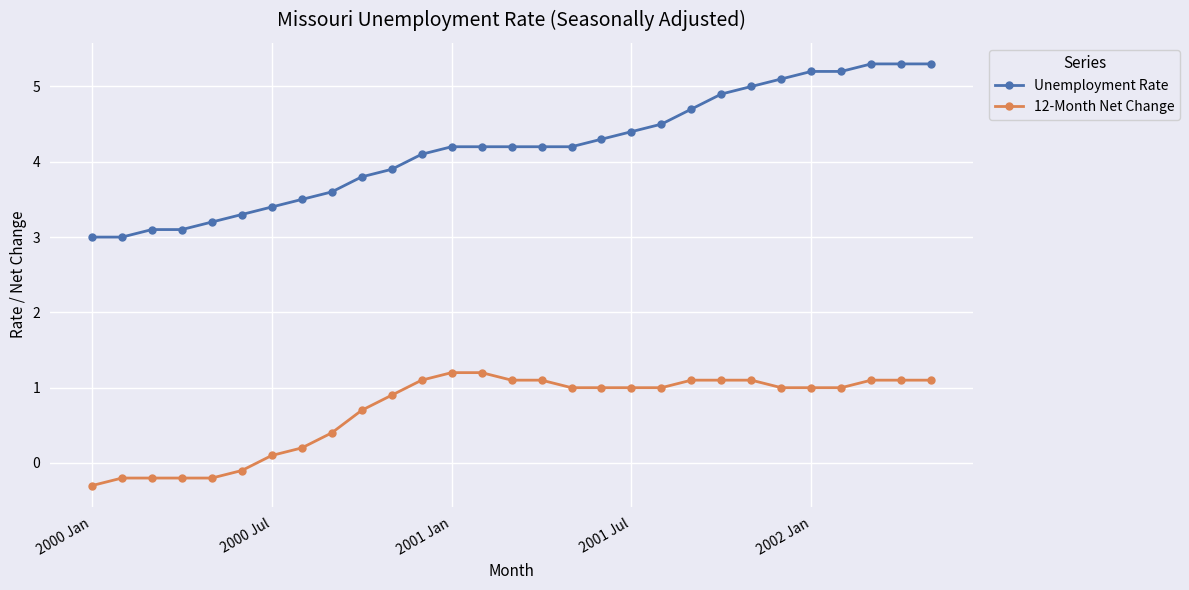

Reading left to right, extract all data points from this chart.

Unemployment Rate: 3.0	3.0	3.1	3.1	3.2	3.3	3.4	3.5	3.6	3.8	3.9	4.1	4.2	4.2	4.2	4.2	4.2	4.3	4.4	4.5	4.7	4.9	5.0	5.1	5.2	5.2	5.3	5.3	5.3
12-Month Net Change: -0.3	-0.2	-0.2	-0.2	-0.2	-0.1	0.1	0.2	0.4	0.7	0.9	1.1	1.2	1.2	1.1	1.1	1.0	1.0	1.0	1.0	1.1	1.1	1.1	1.0	1.0	1.0	1.1	1.1	1.1